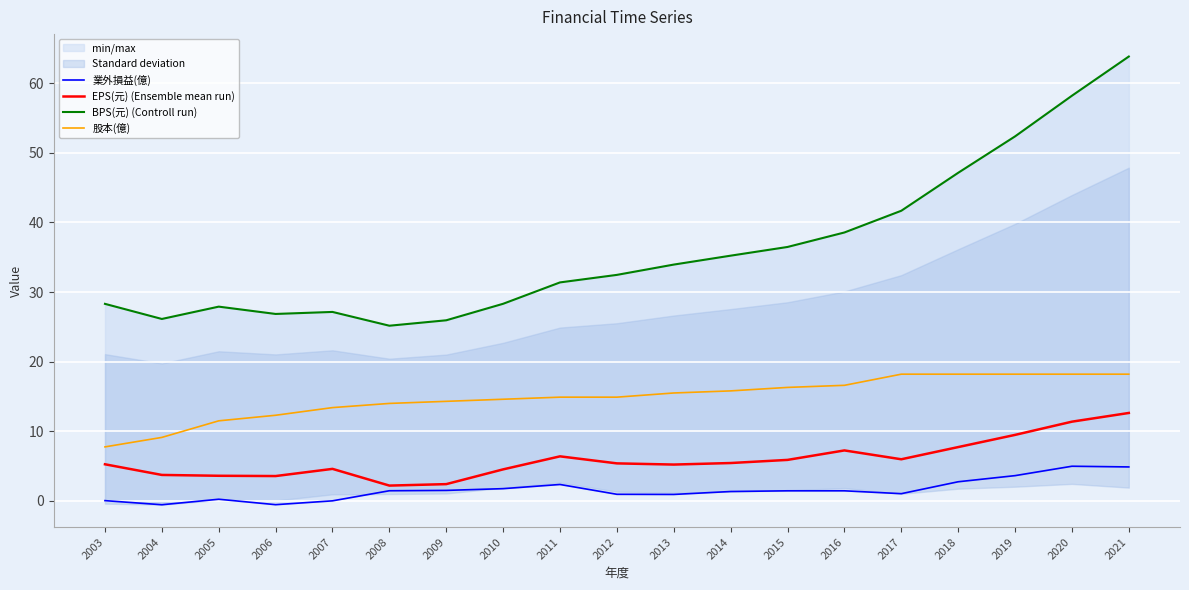

Reading left to right, extract all data points from this chart.

業外損益(億): 0.0	-0.6	0.2	-0.5	0.0	1.5	1.5	1.8	2.4	0.9	0.9	1.4	1.4	1.4	1.0	2.8	3.6	5.0	4.9
EPS(元) (Ensemble mean run): 5.3	3.7	3.6	3.6	4.6	2.2	2.4	4.5	6.4	5.4	5.2	5.4	5.9	7.2	6.0	7.7	9.5	11.4	12.6
BPS(元) (Controll run): 28.3	26.1	27.9	26.9	27.1	25.2	25.9	28.3	31.4	32.5	33.9	35.2	36.5	38.5	41.7	47.1	52.4	58.2	63.8
股本(億): 7.8	9.1	11.5	12.3	13.4	14.0	14.3	14.6	14.9	14.9	15.5	15.8	16.3	16.6	18.2	18.2	18.2	18.2	18.2